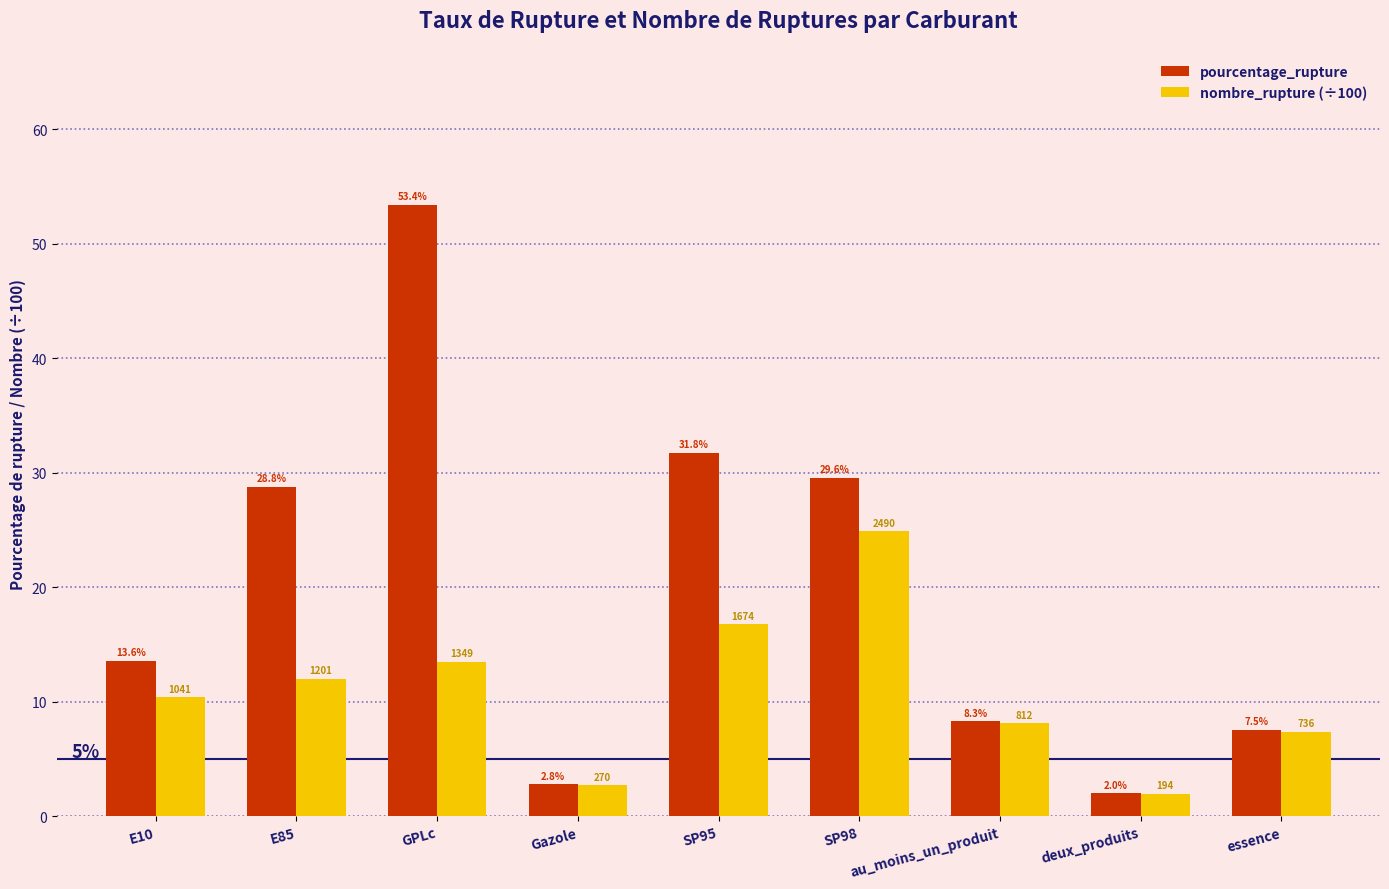

How many bars are there in total?

18